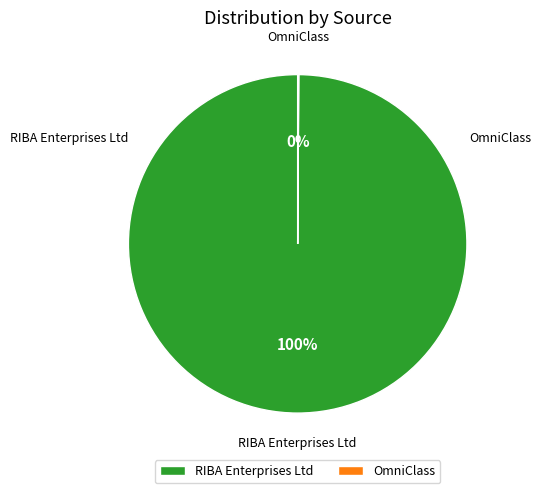

Which category has the biggest portion of the pie?

RIBA Enterprises Ltd